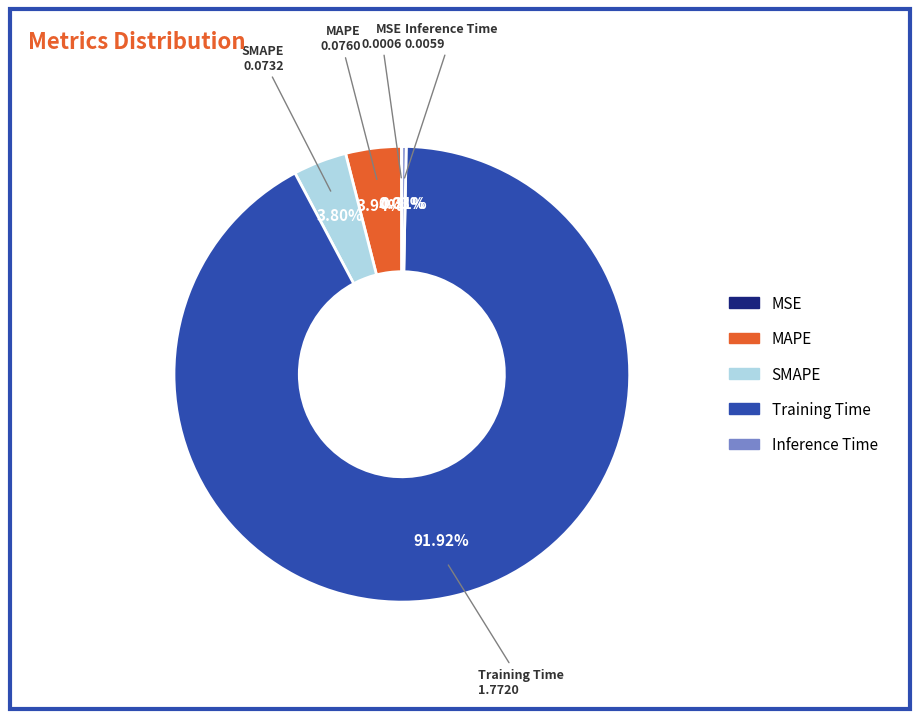

What percentage do Training Time and MAPE together represent?

95.9%